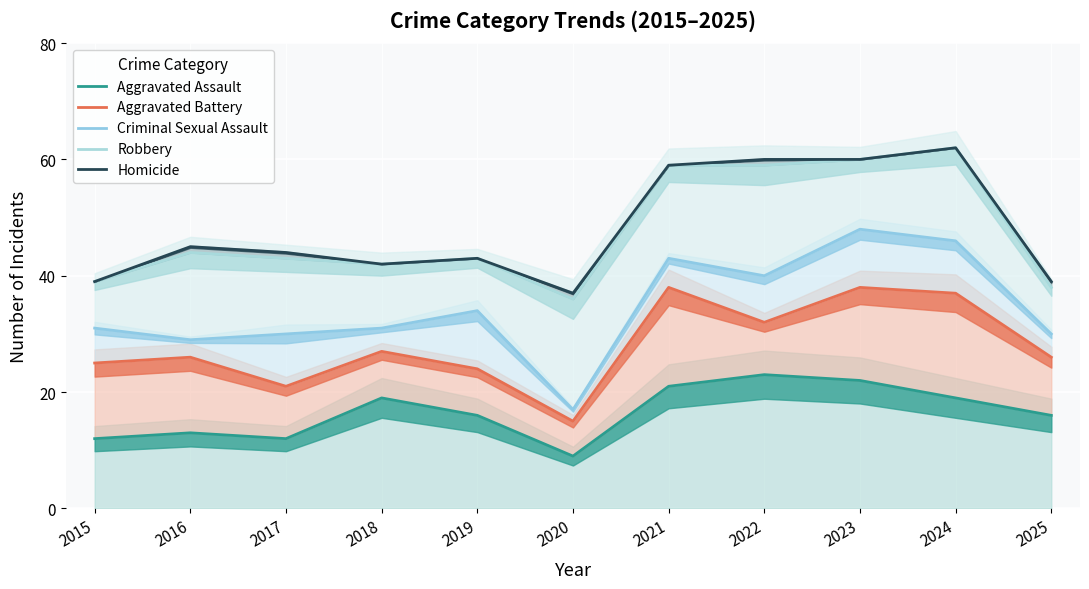

How many values in the Criminal Sexual Assault series are below 31?

4